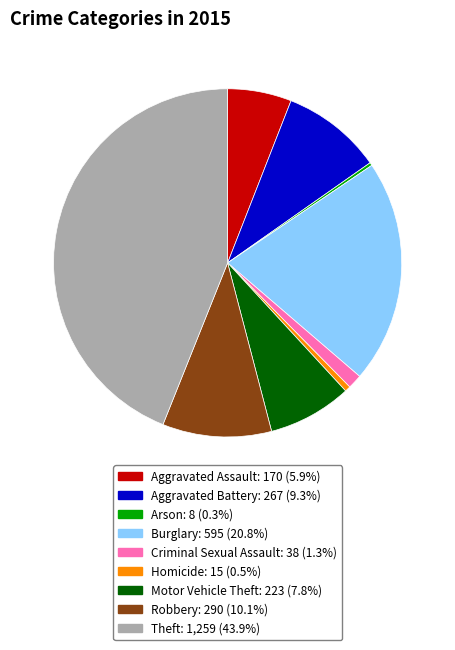

The Theft slice represents 53% of the pie. True or false?

False